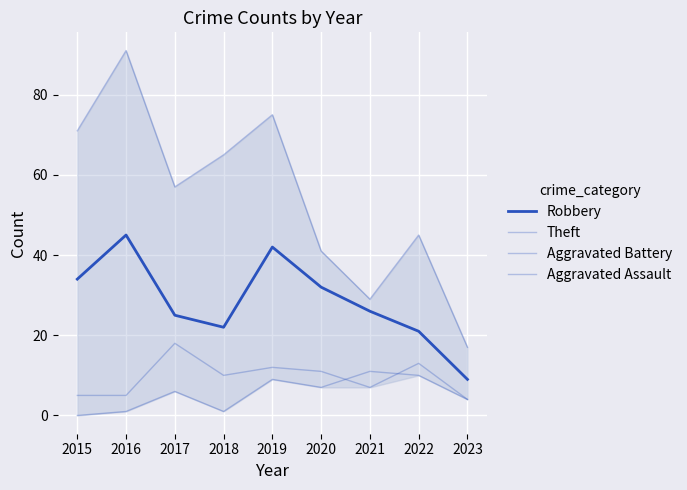

How many interior local valleys does the Aggravated Assault series have?

2